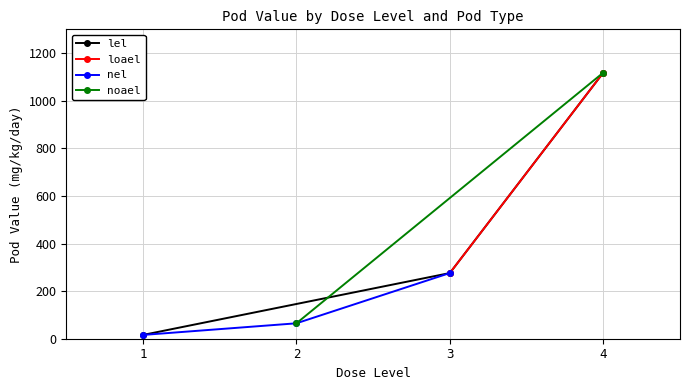

Between 3 and 4, which is larger?

4